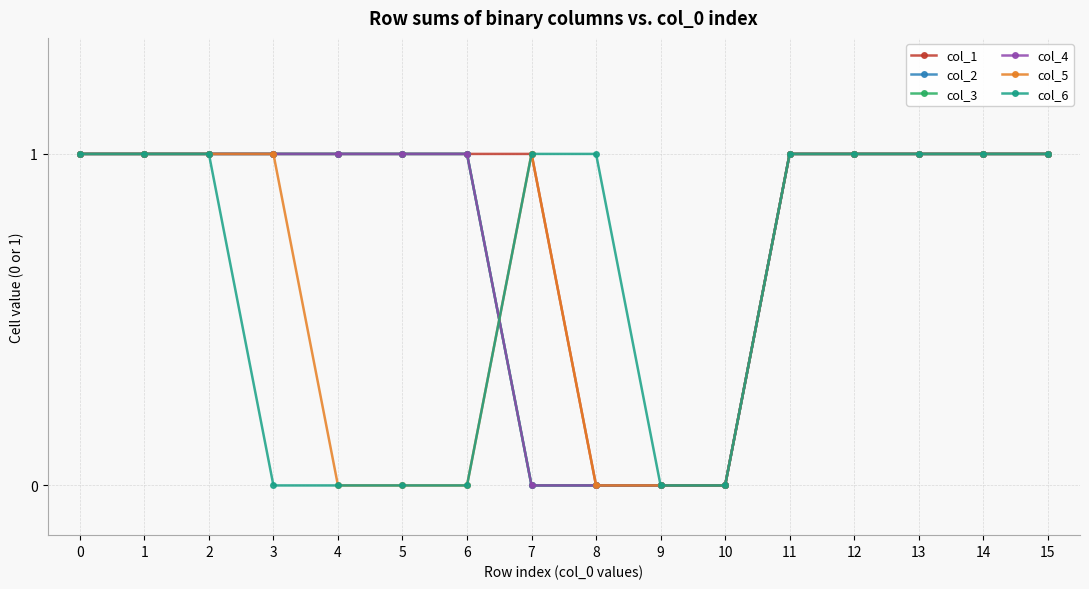

Rank the series at 9 from highest to lowest value.

col_1, col_2, col_3, col_4, col_5, col_6